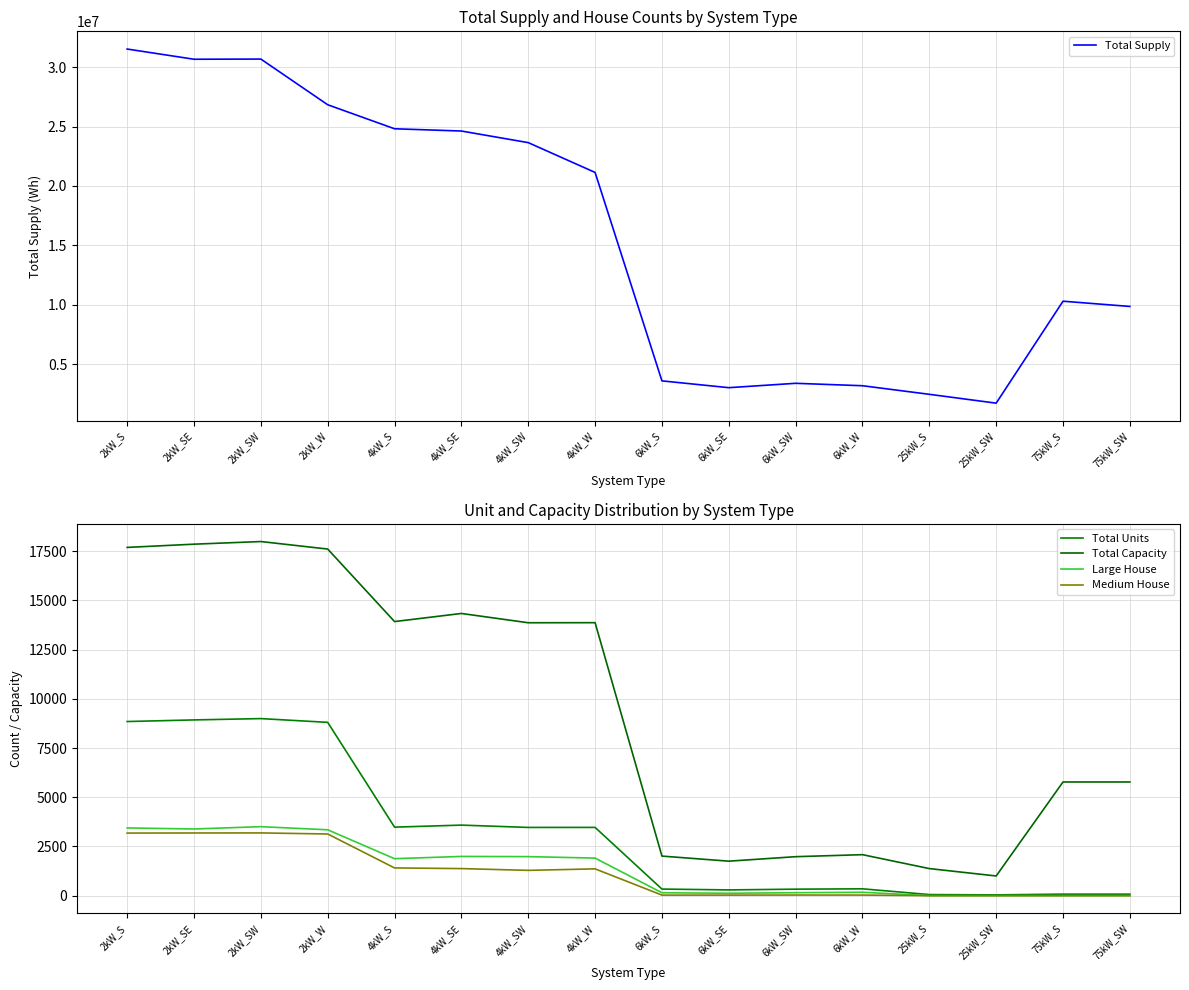

What is the sum of all Total Supply values?

251375651.1